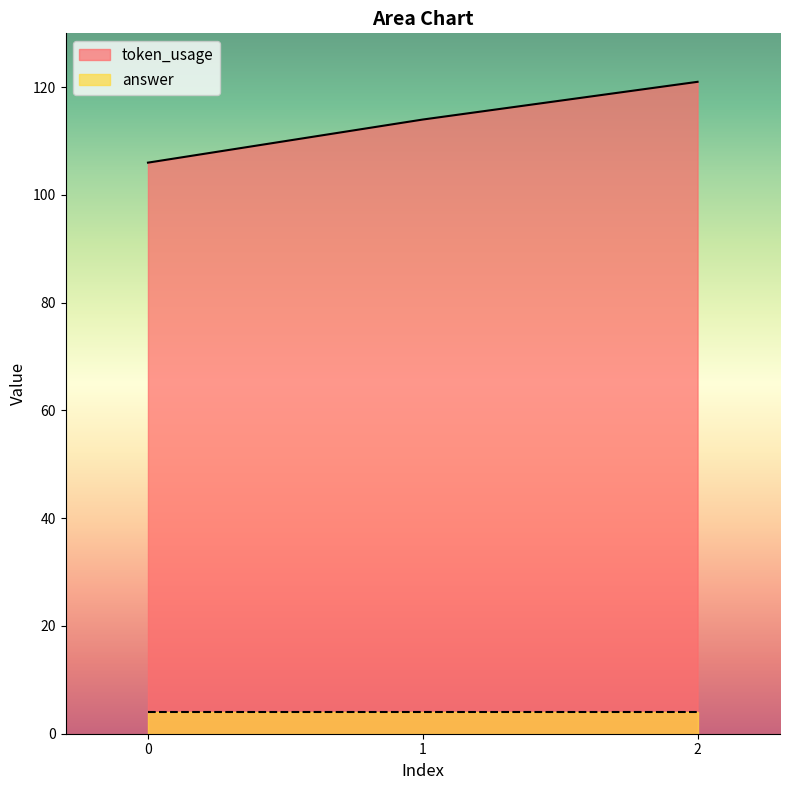

How many data points are less than 114?

1